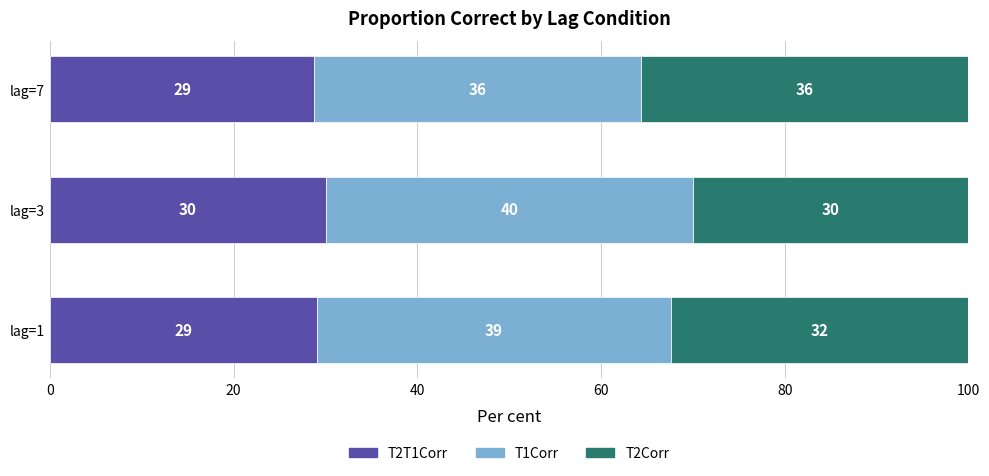

What is the total value across all series at lag=3?

100.0